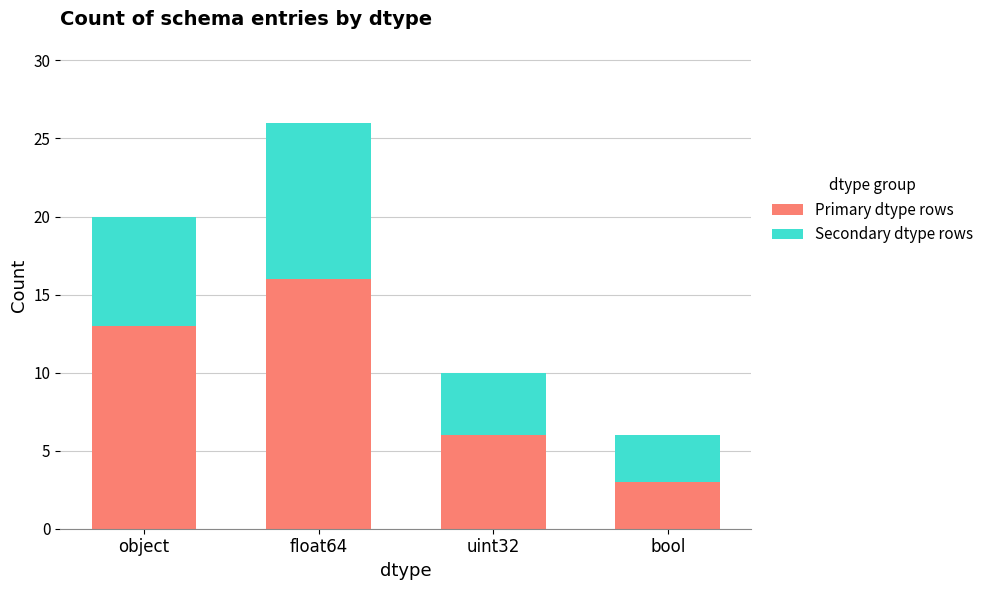

What is the lowest value of the Primary dtype rows series?

3